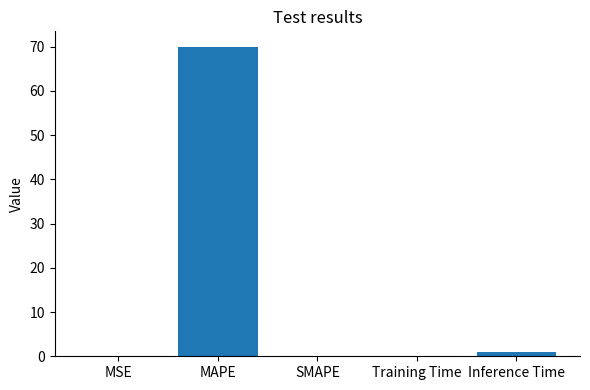

Is it true that the value at SMAPE is -30.5?

False